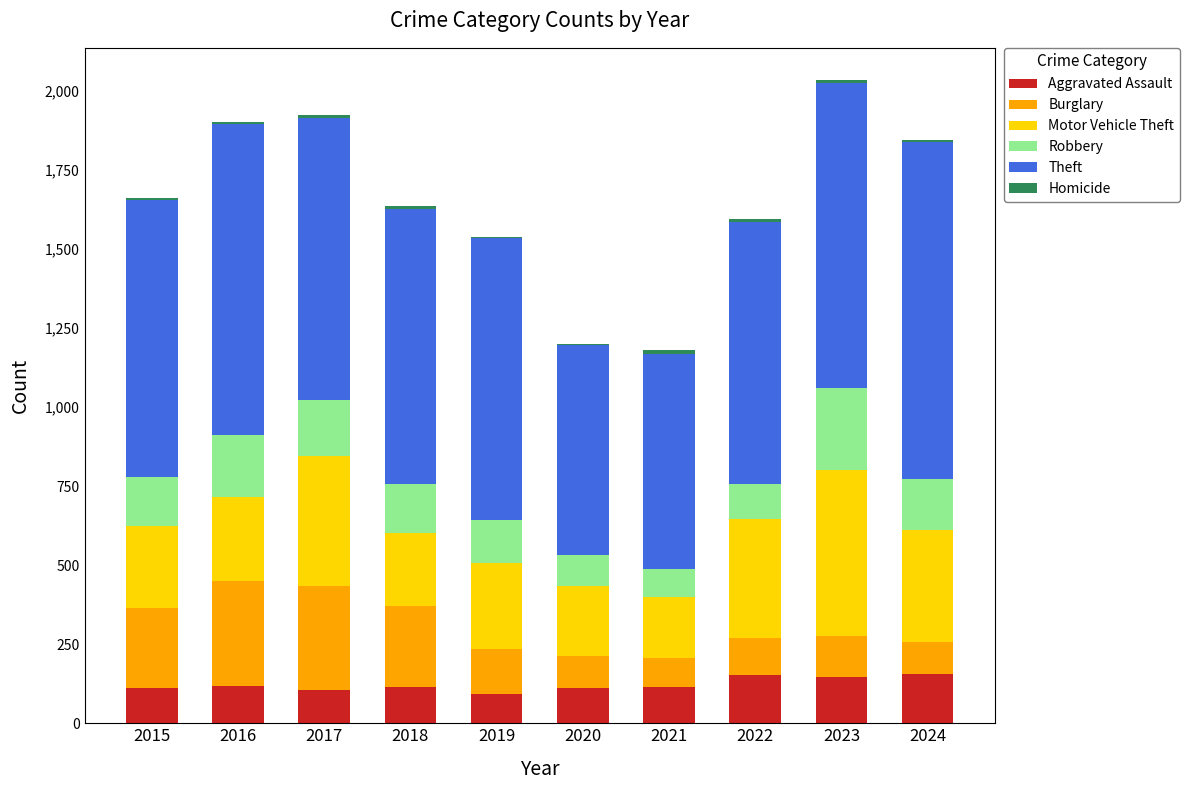

The value of Aggravated Assault at 2024 is 279. True or false?

False